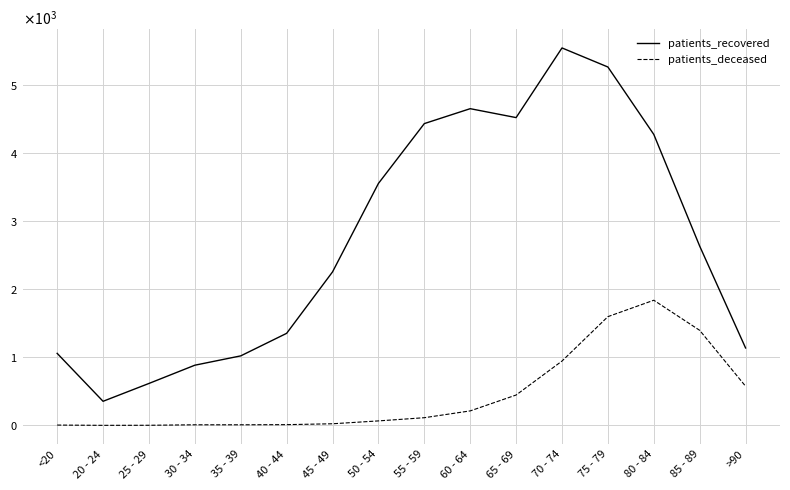

Is it true that patients_recovered equals 1610 at <20?

False